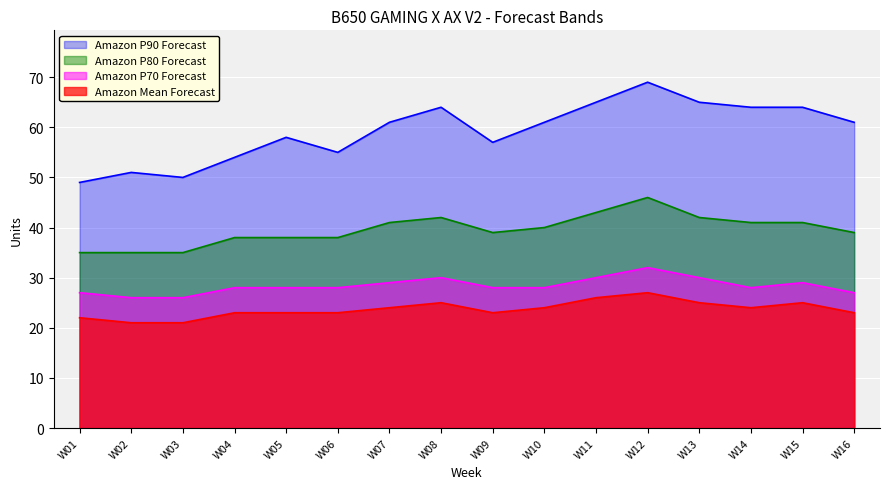

Reading left to right, transcribe all the data shown in this chart.

Amazon P90 Forecast: W01=49	W02=51	W03=50	W04=54	W05=58	W06=55	W07=61	W08=64	W09=57	W10=61	W11=65	W12=69	W13=65	W14=64	W15=64	W16=61
Amazon P80 Forecast: W01=35	W02=35	W03=35	W04=38	W05=38	W06=38	W07=41	W08=42	W09=39	W10=40	W11=43	W12=46	W13=42	W14=41	W15=41	W16=39
Amazon Mean Forecast: W01=22	W02=21	W03=21	W04=23	W05=23	W06=23	W07=24	W08=25	W09=23	W10=24	W11=26	W12=27	W13=25	W14=24	W15=25	W16=23
Amazon P70 Forecast: W01=27	W02=26	W03=26	W04=28	W05=28	W06=28	W07=29	W08=30	W09=28	W10=28	W11=30	W12=32	W13=30	W14=28	W15=29	W16=27